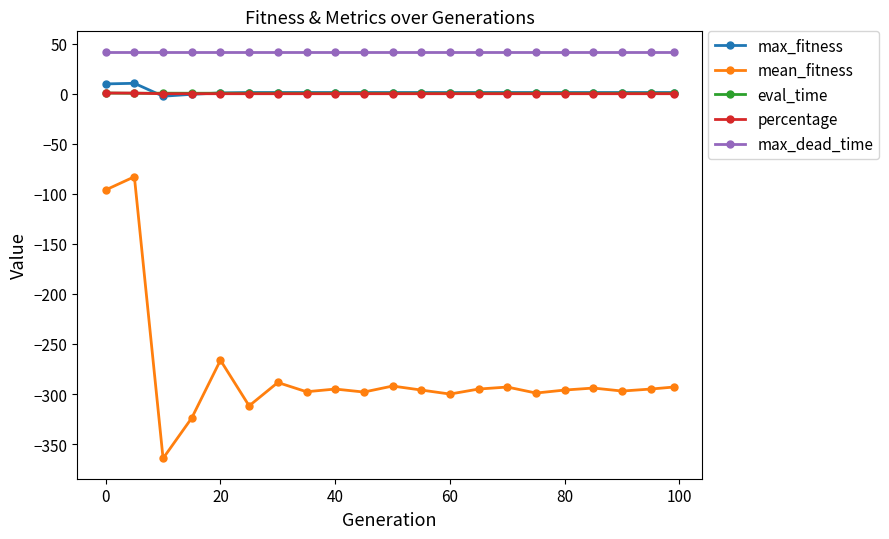

How many lines are shown in the chart?

5